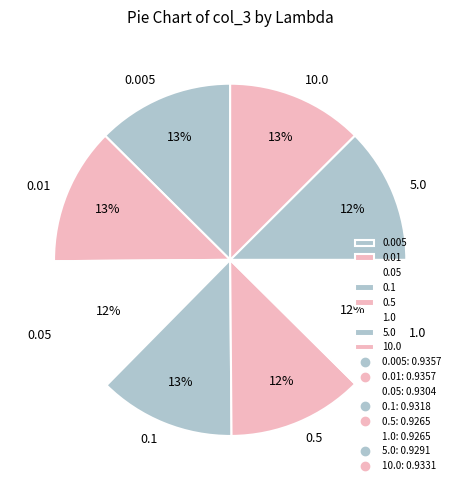

To the nearest percent, what percentage of the pie is 0.01?

13%